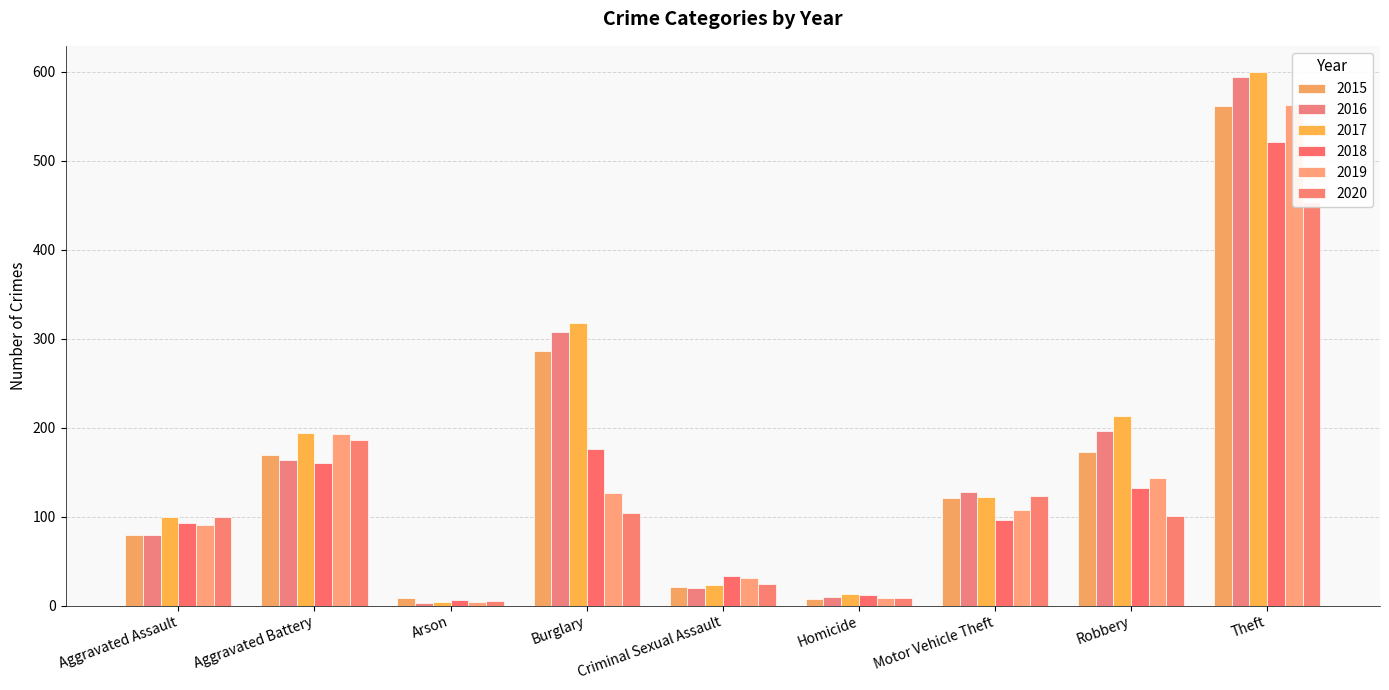

What is the label of the 1st bar from the right?

Theft